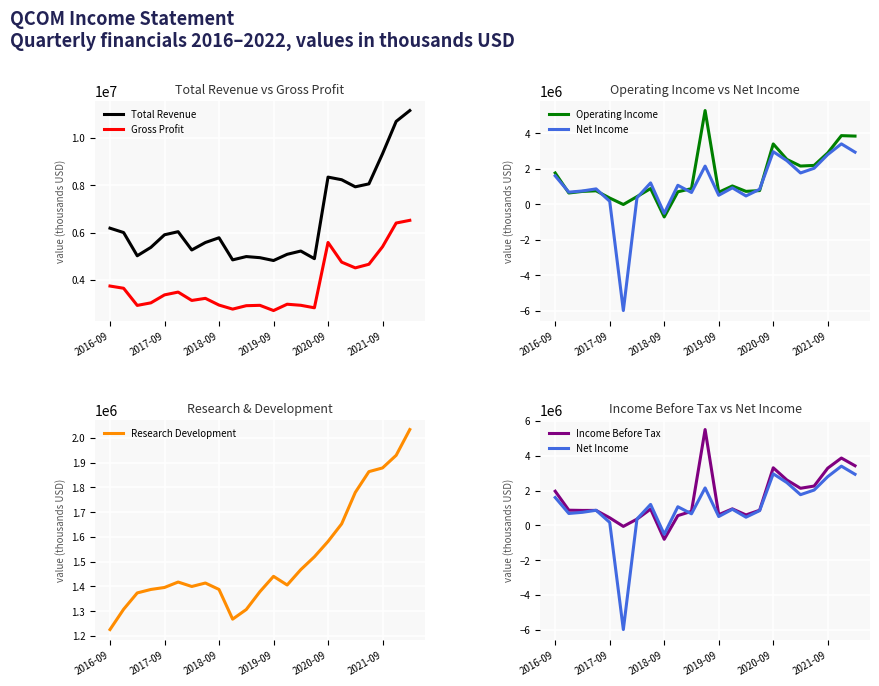

The value of Gross Profit at 2017-09 is 3359000. True or false?

True